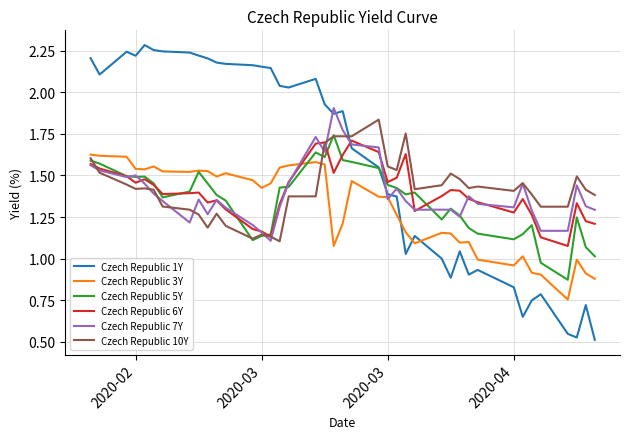

Which series has the largest range (max minus min)?

Czech Republic 1Y